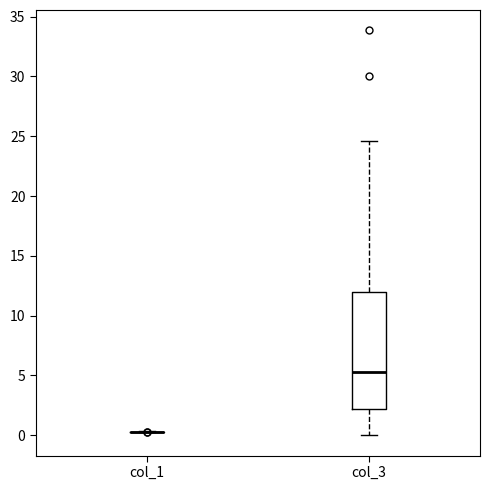

Where does the upper whisker of the box for col_3 end on the y-axis? The values are not printed on the chart, so give them approximately, as read against the axis.

24.5